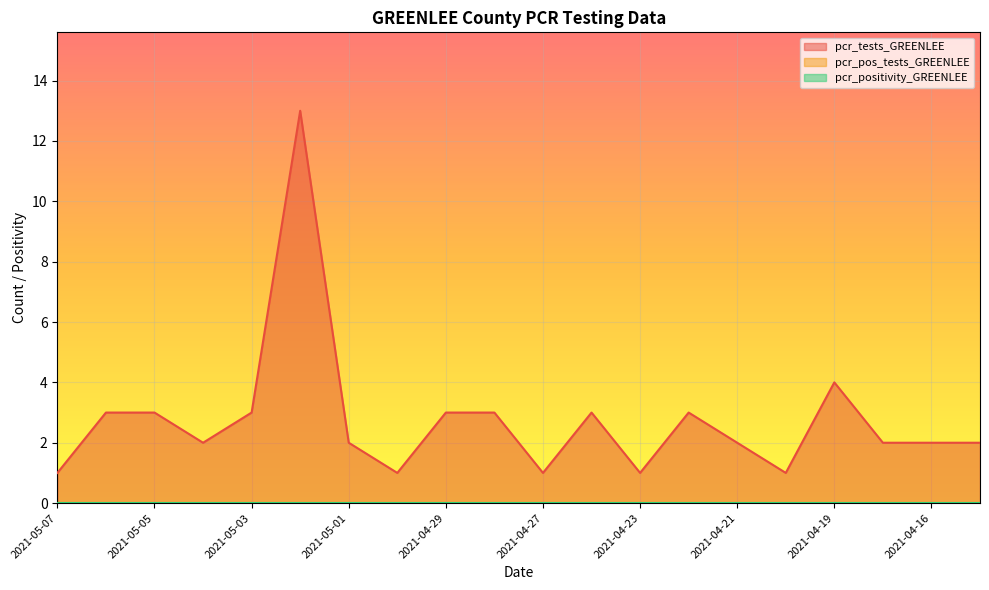

True or false: pcr_positivity_GREENLEE has a value of 0 at 2021-04-22.

True